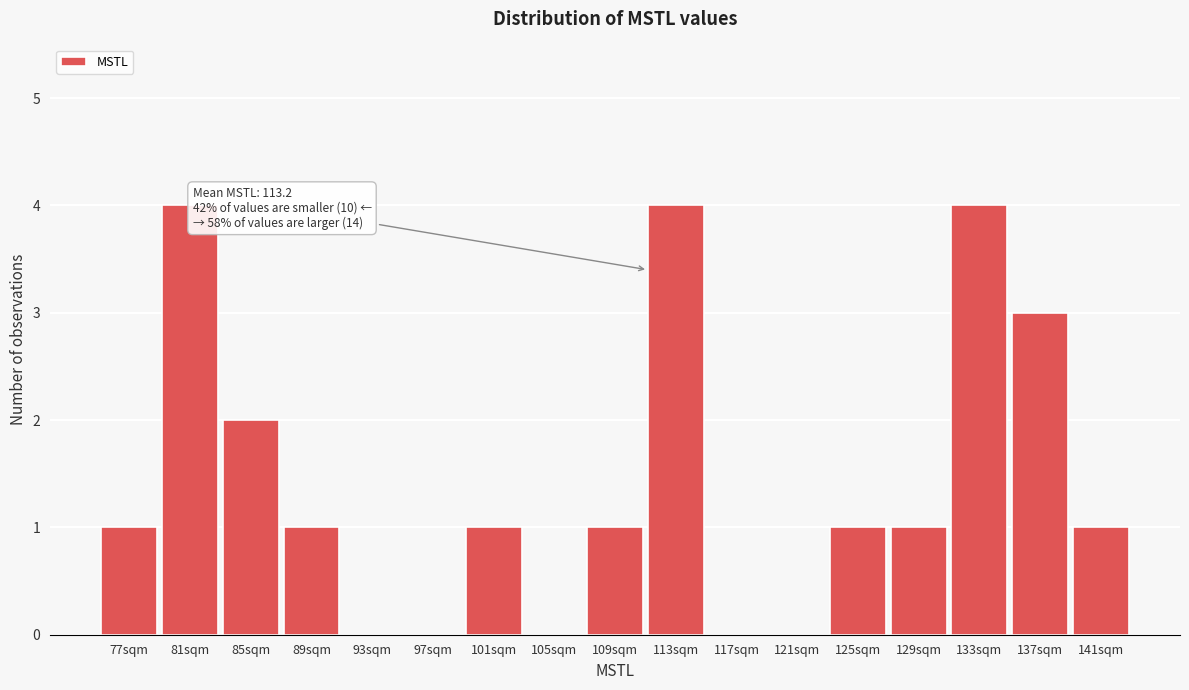

Reading right to left, what are all the values shown in this chart?

141sqm=1	137sqm=3	133sqm=4	129sqm=1	125sqm=1	121sqm=0	117sqm=0	113sqm=4	109sqm=1	105sqm=0	101sqm=1	97sqm=0	93sqm=0	89sqm=1	85sqm=2	81sqm=4	77sqm=1